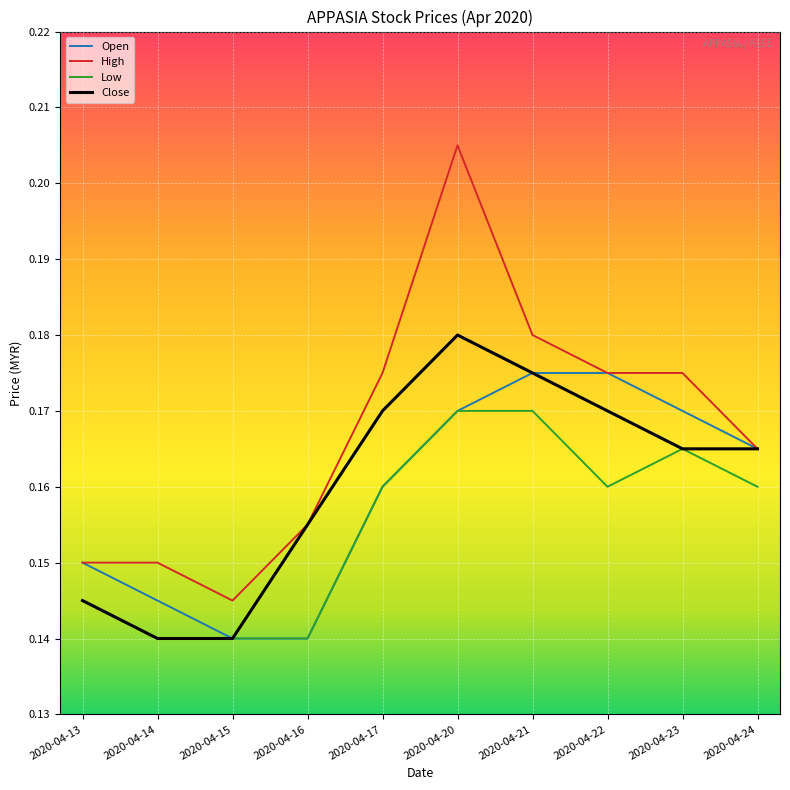

Which series changed the most between 2020-04-16 and 2020-04-23?

Open